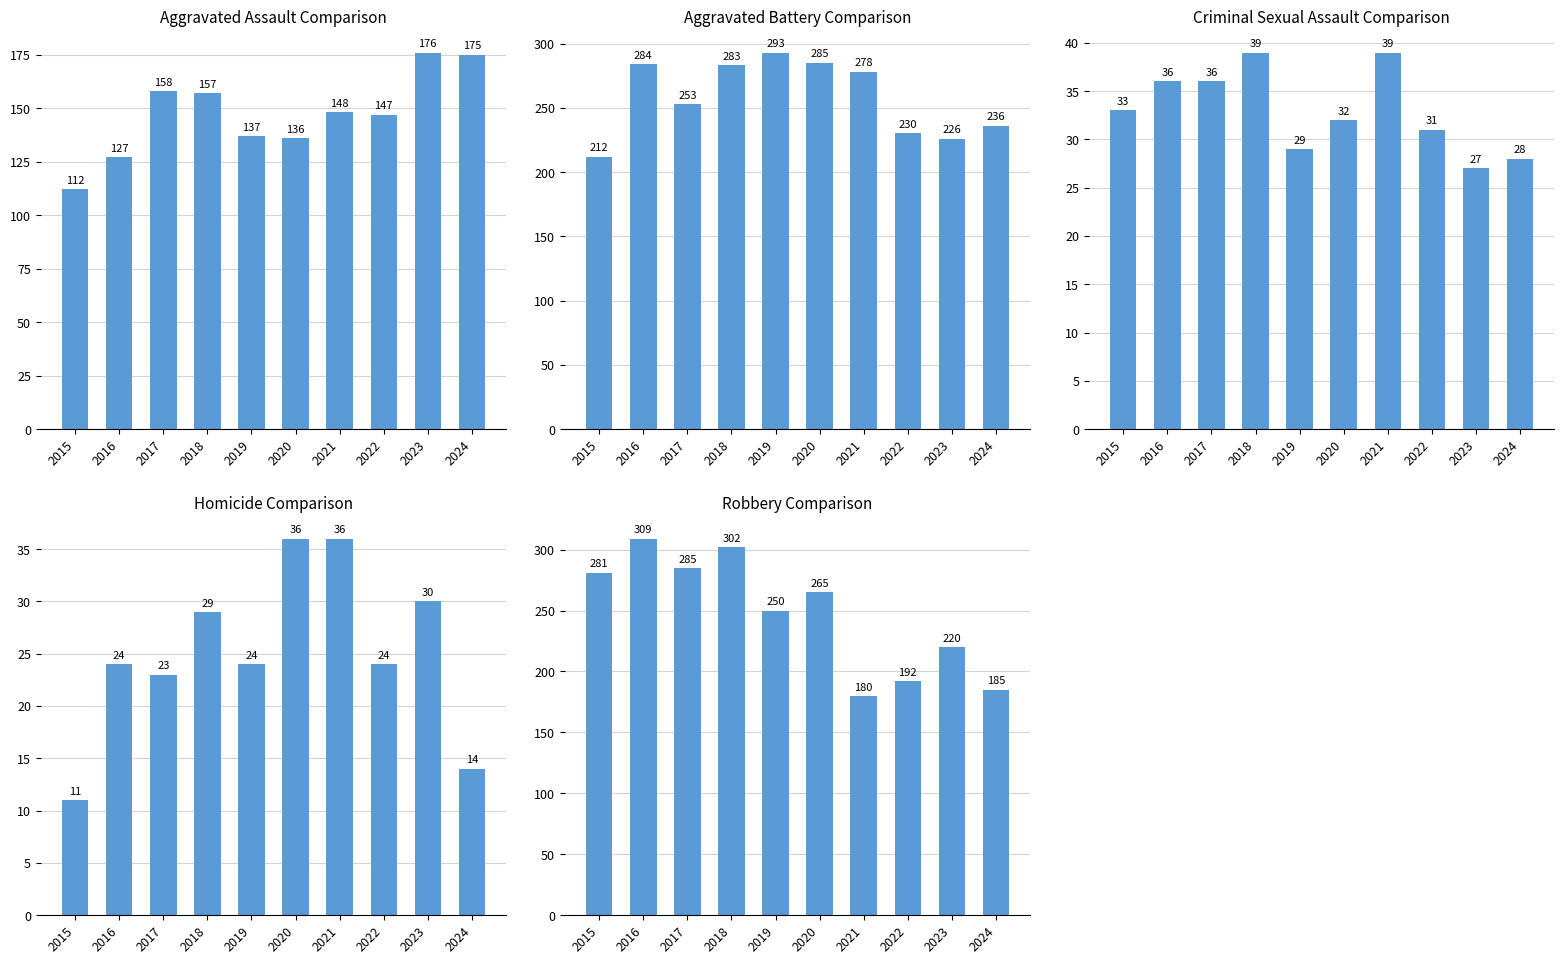

True or false: Homicide has a value of 36 at 2020.

True